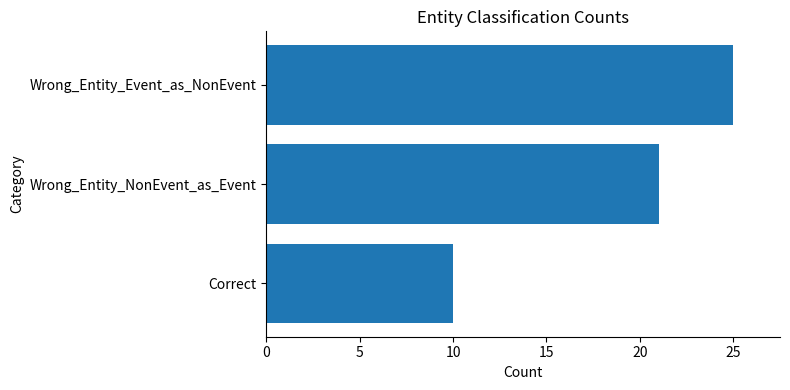

Count the values in the range 10 to 25.

3